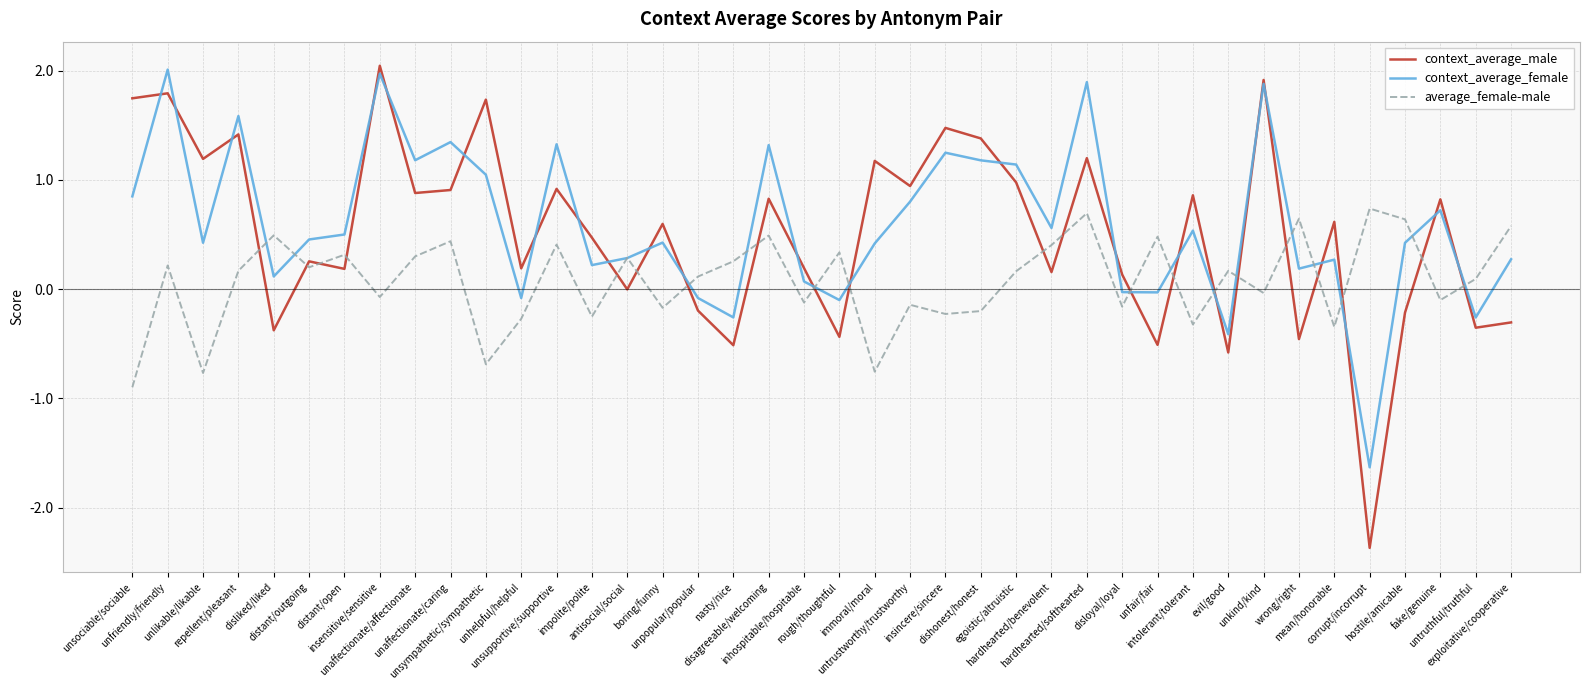

What is the sum of all context_average_male values?

20.7